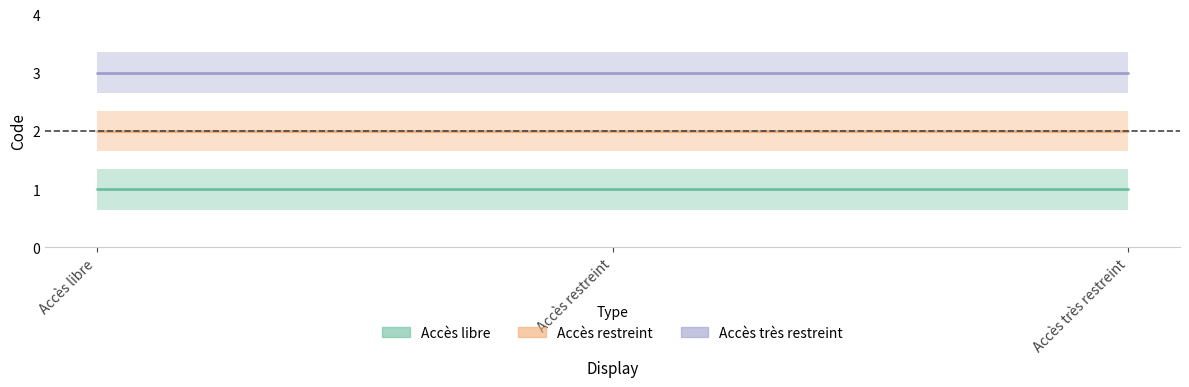

What is the label of the 2nd point from the right?

Accès restreint